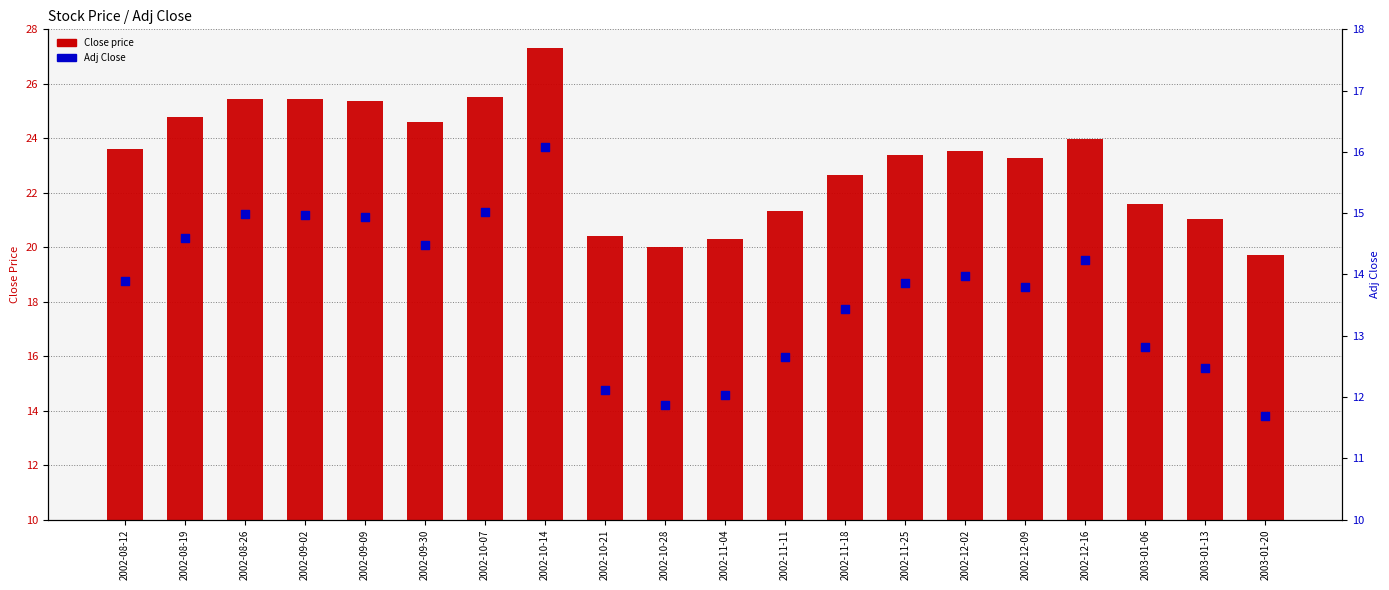

Which series contains the highest Y value?

Close price